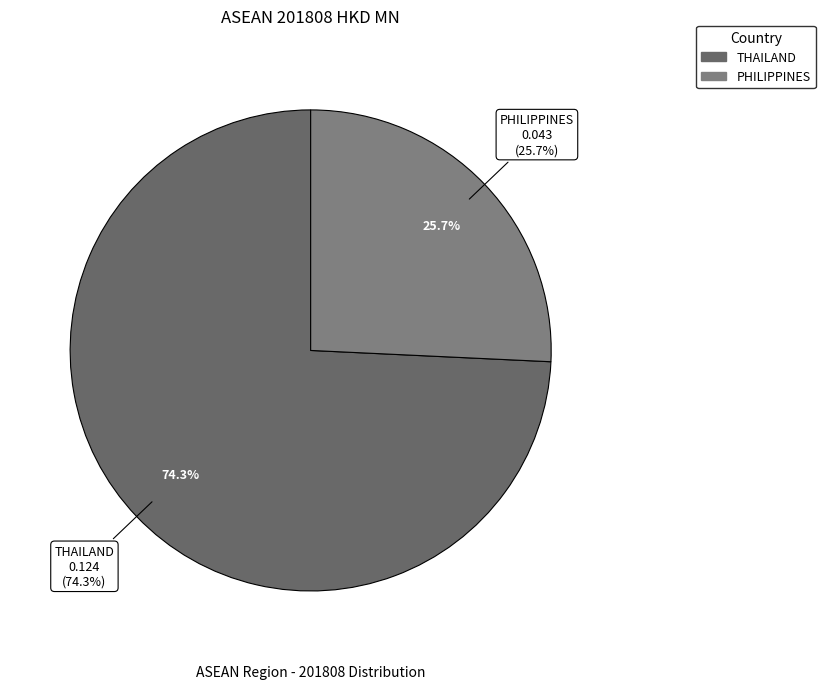

Count the number of slices in the pie.

7